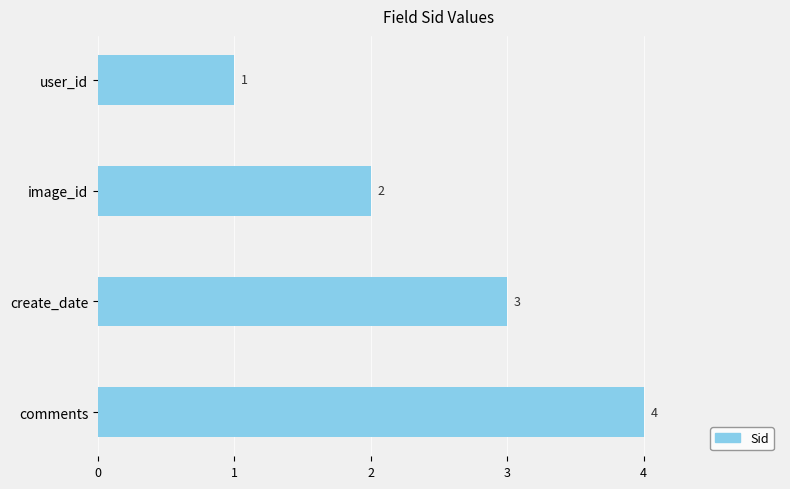

Count the values in the range 2 to 4.

3